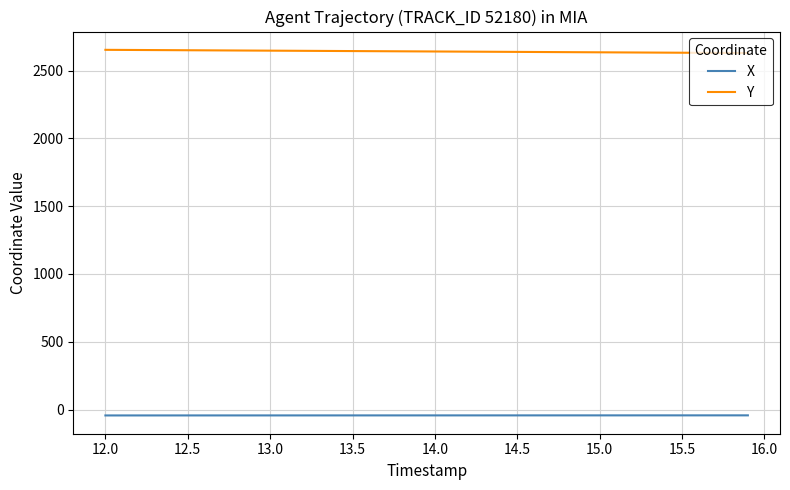

How many series are shown in this chart?

2